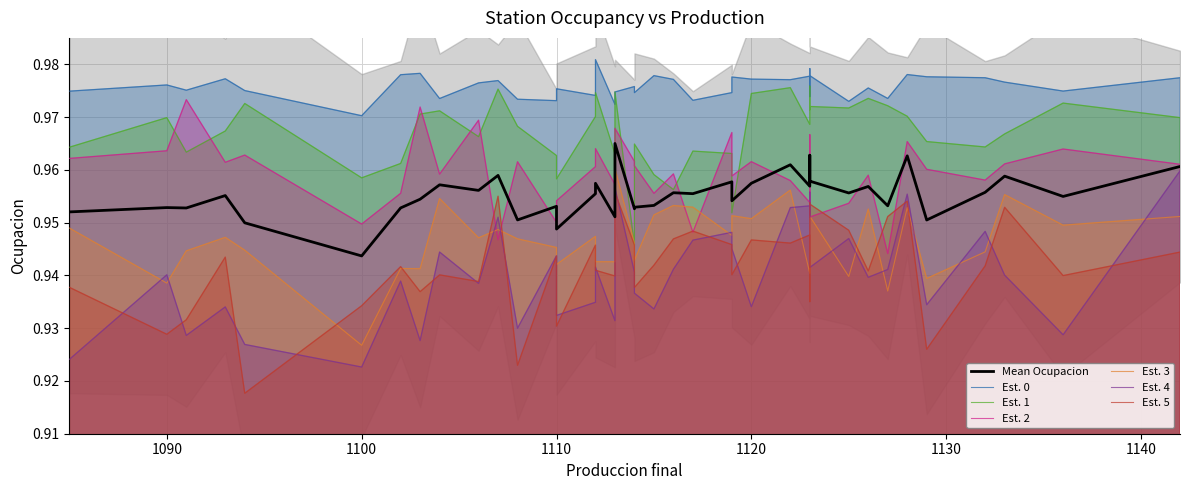

What is the sum of all Est. 5 values?

37.7